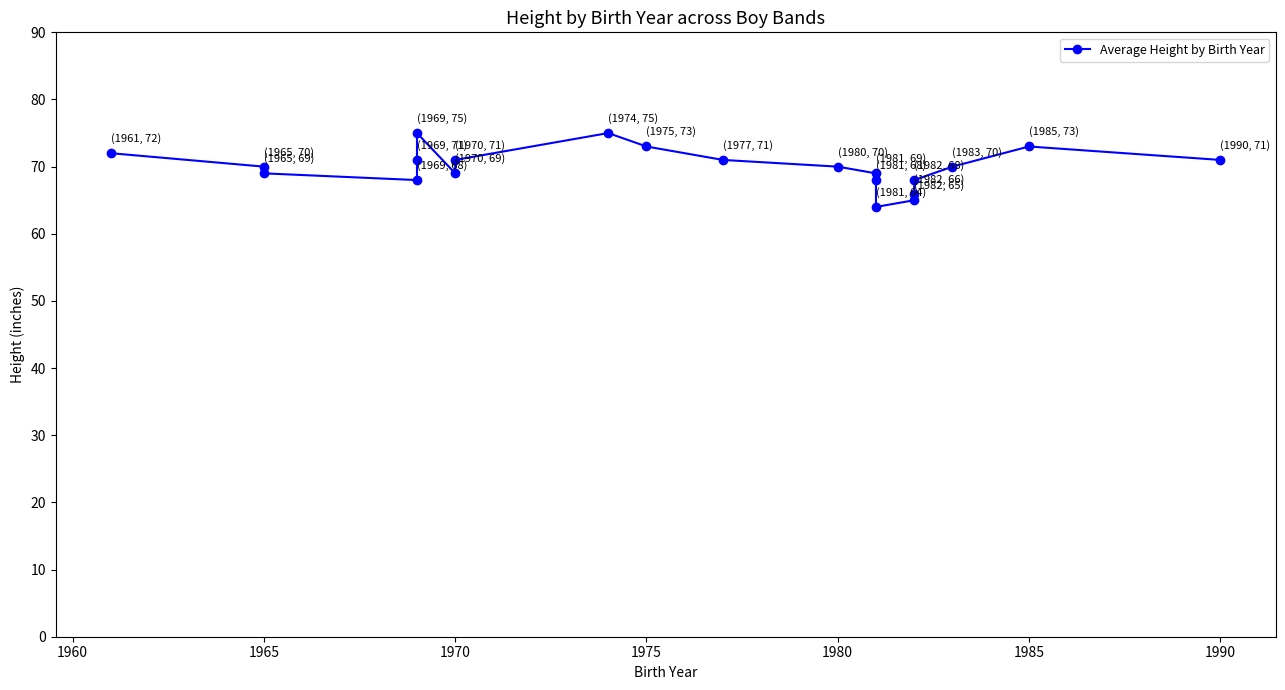

What is the average value?

70